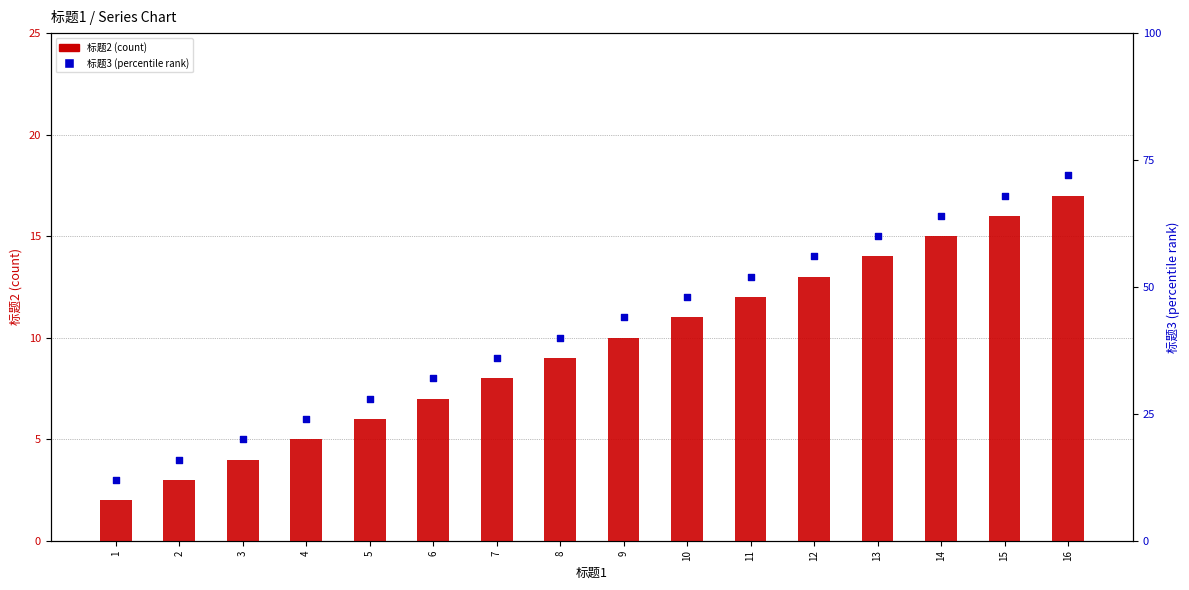

At how many categories does at least one series exceed 40?

8